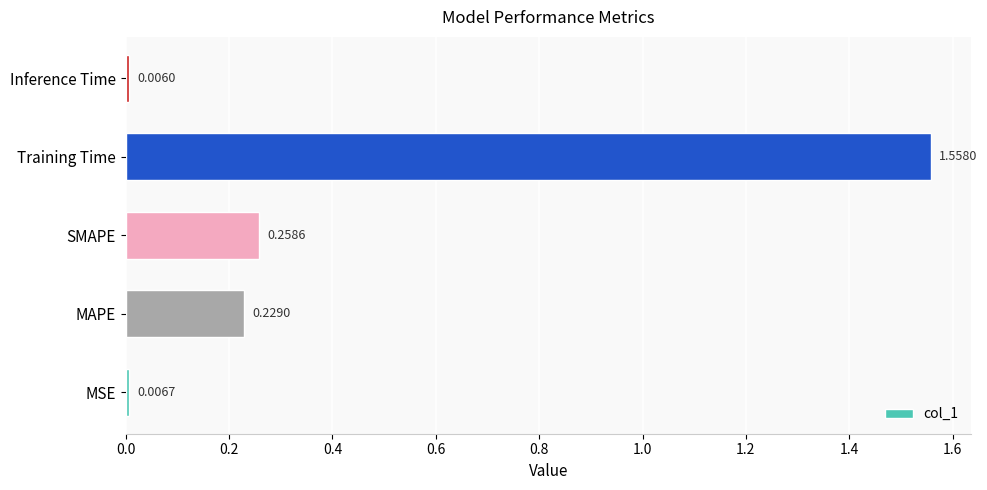

Which label corresponds to the smallest value in the chart?

Inference Time